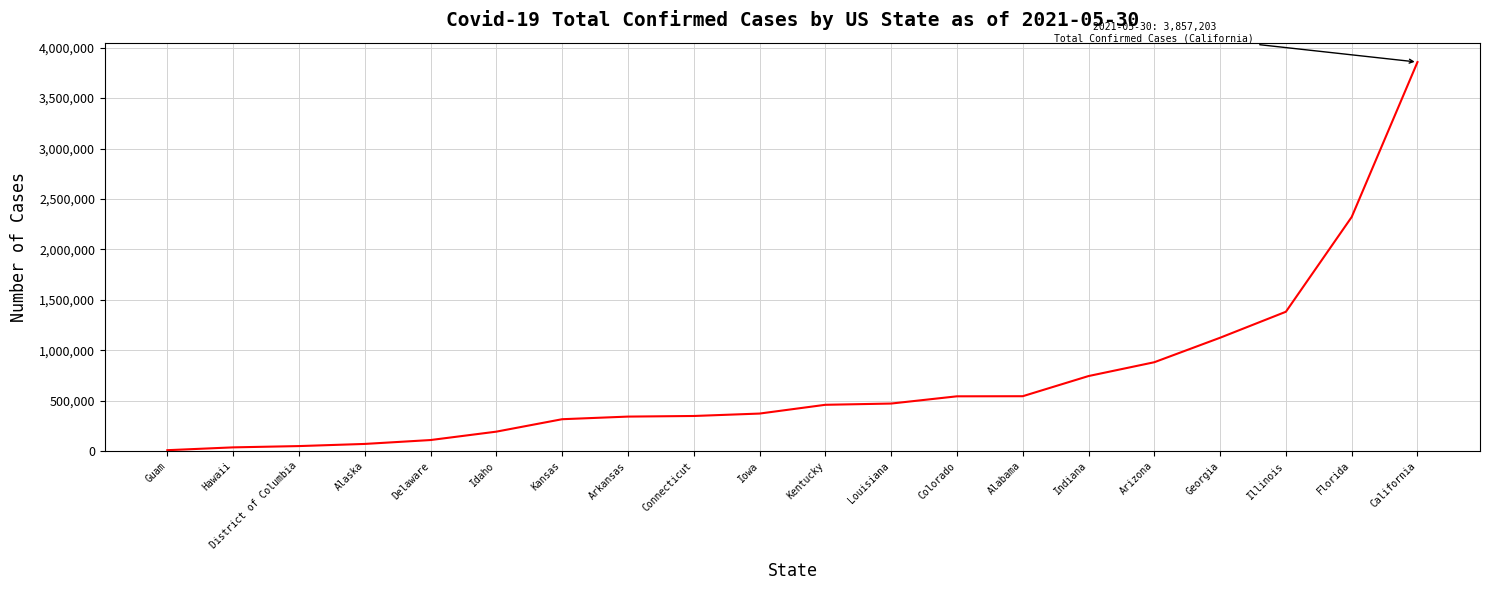

What value does the data have at Idaho?

192012